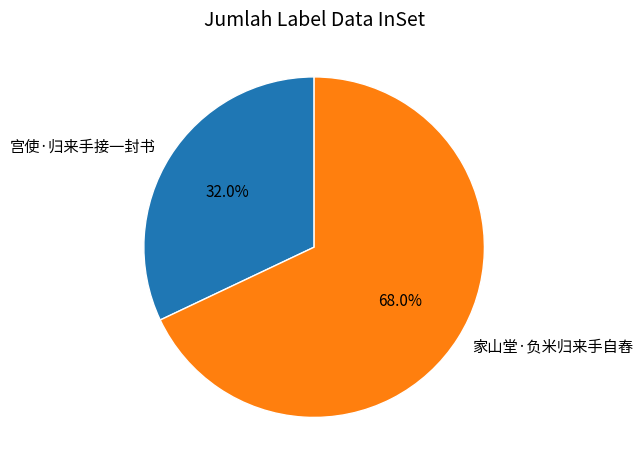

Does 家山堂·负米归来手自舂 represent more than half of the total?

Yes